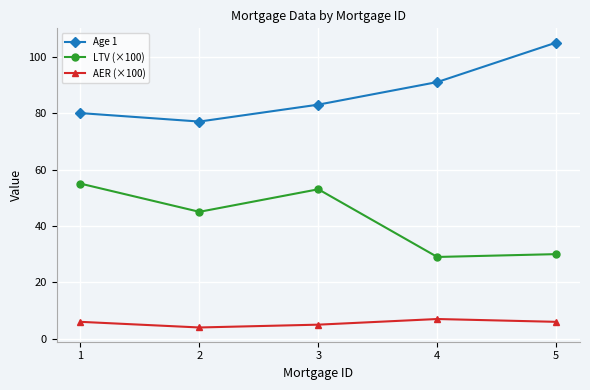

Rank the series by their average value, from highest to lowest.

Age 1, LTV (×100), AER (×100)